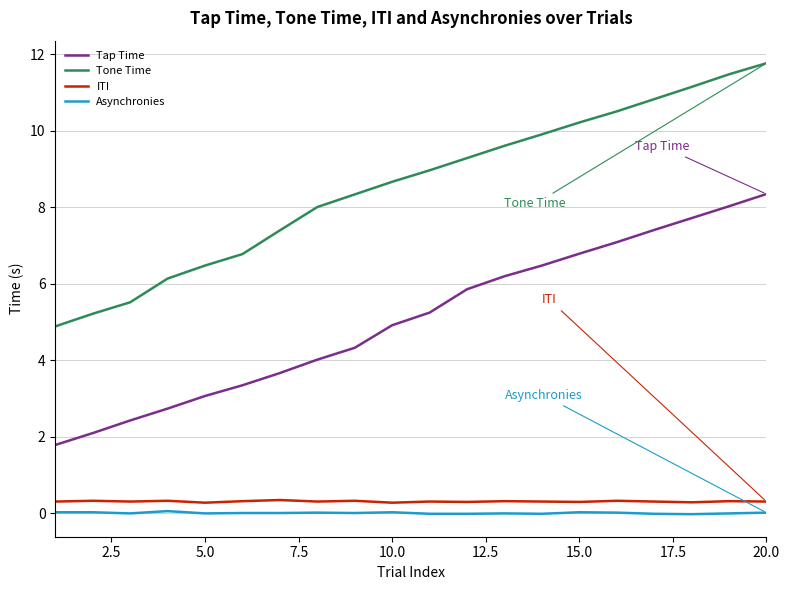

Which series has the widest spread of values?

Tone Time